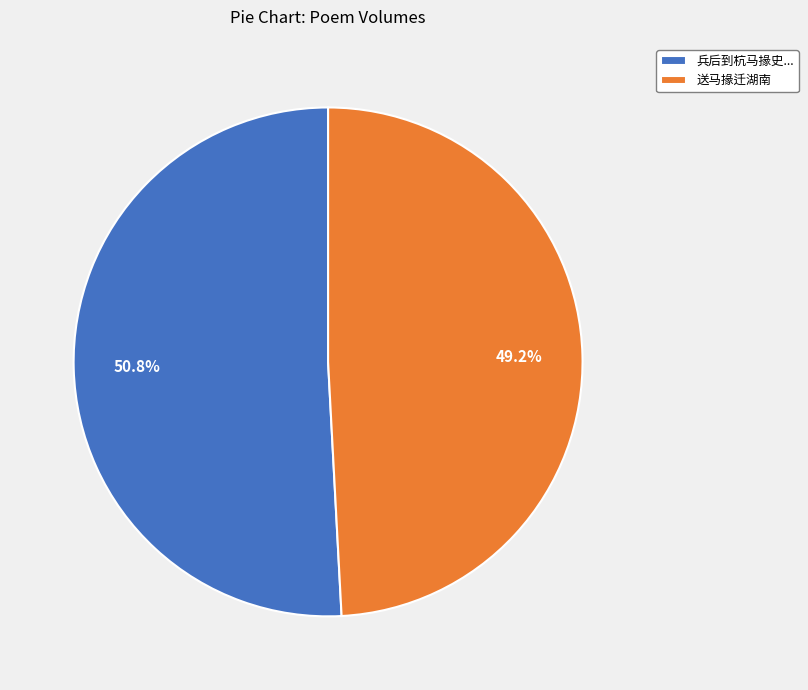

The 送马掾迁湖南 slice represents 63% of the pie. True or false?

False